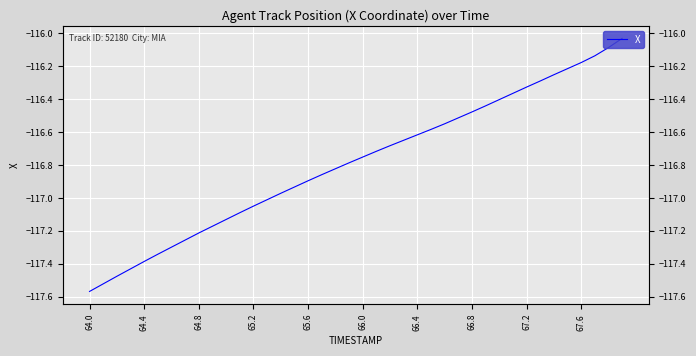

The chart shows a value of -152.8 at 67.6. True or false?

False